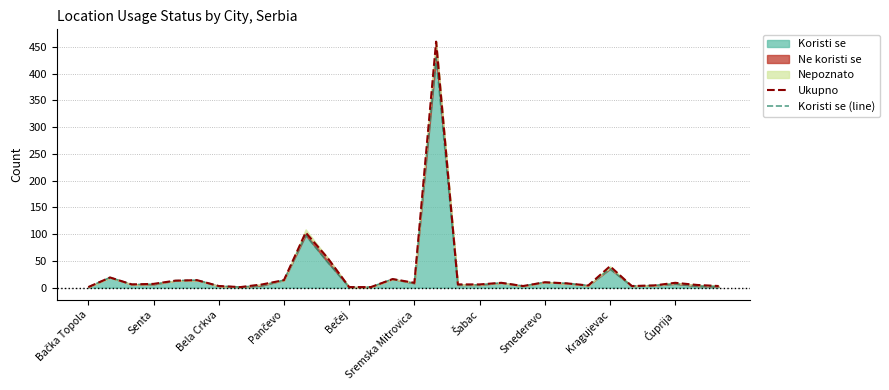

Rank the series at 19 from highest to lowest value.

Ukupno, Koristi se (line)